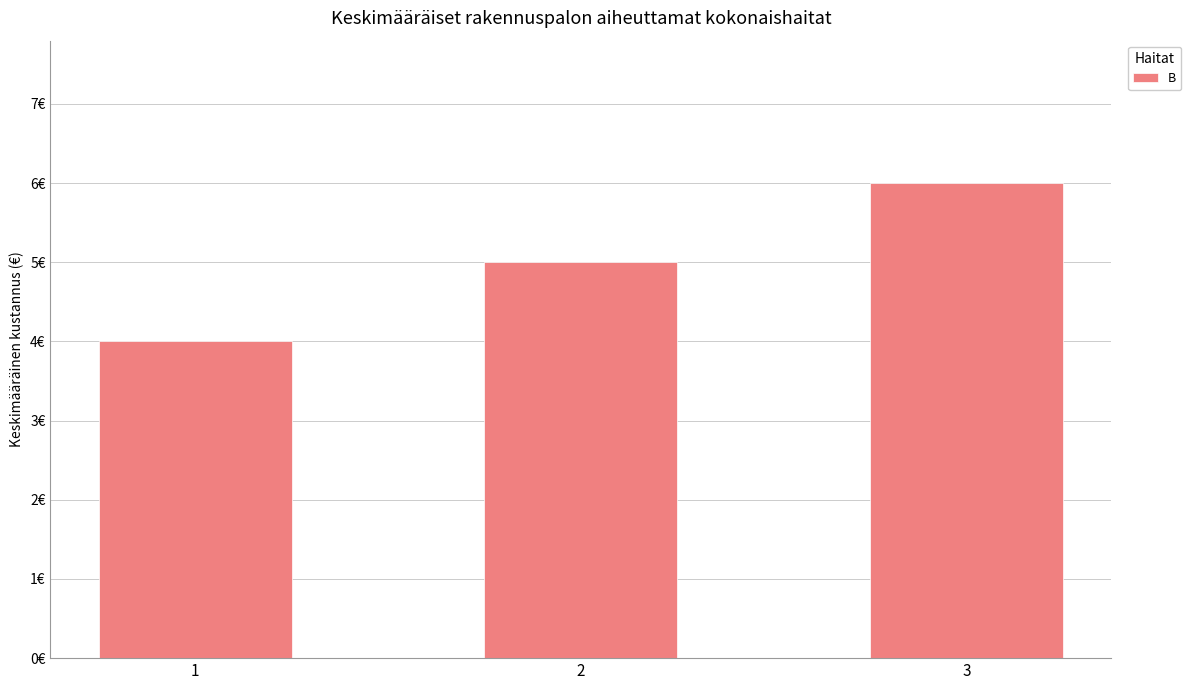

At which category does the chart reach its minimum across all series?

1